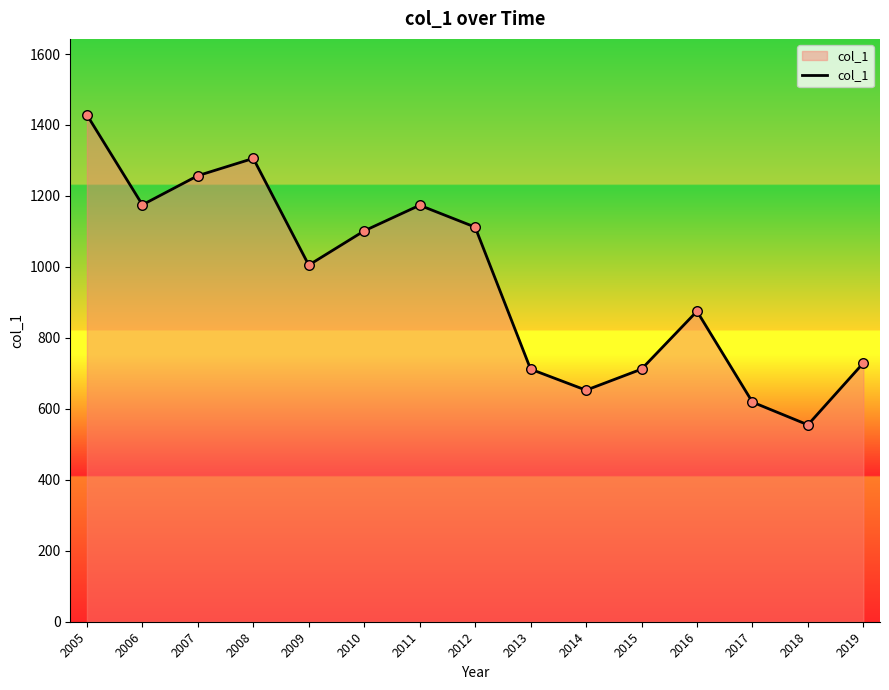

Which has a higher value, 2014 or 2008?

2008